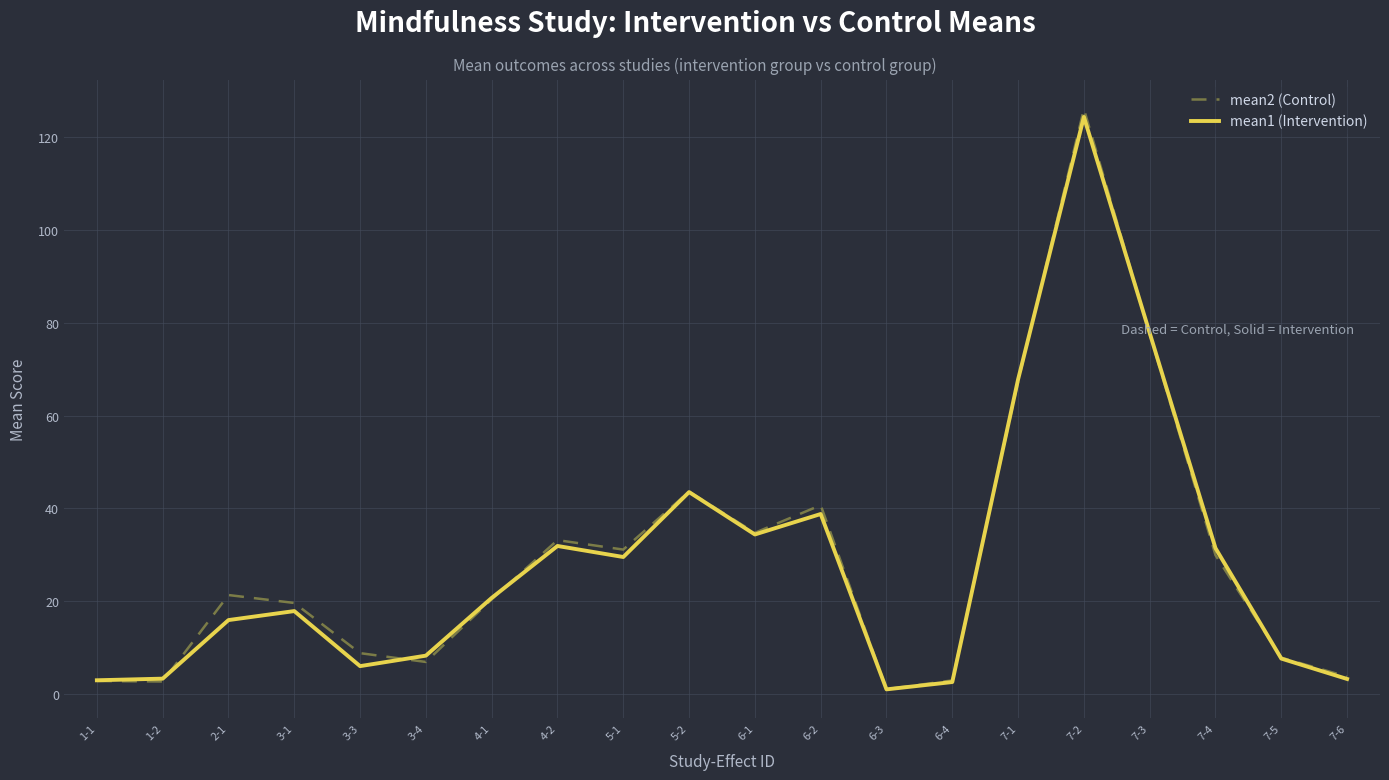

Which series has the widest spread of values?

mean2 (Control)